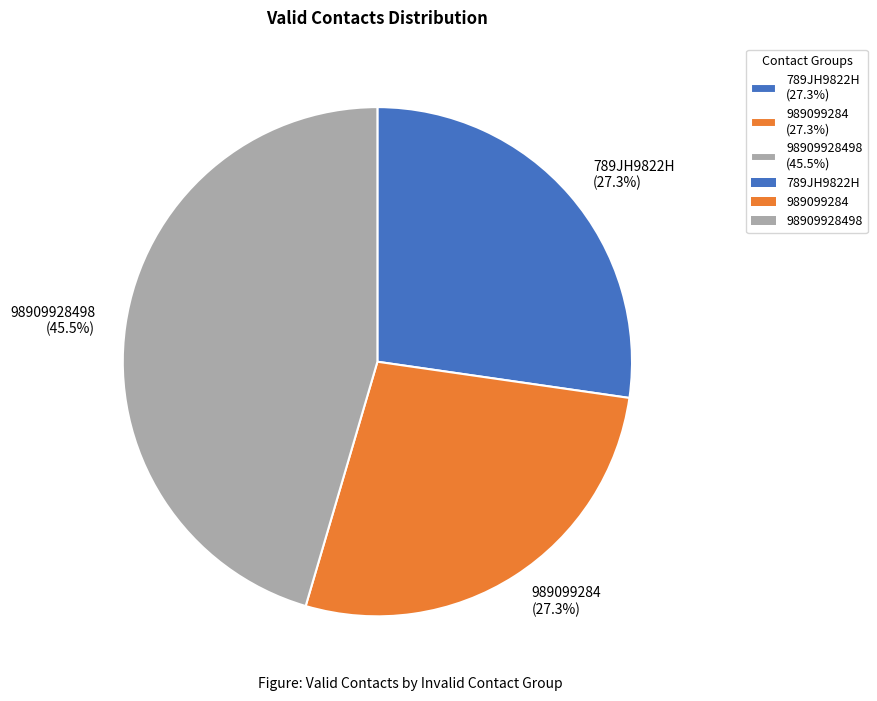

What is the largest slice in the pie chart?

98909928498 (45.5%)